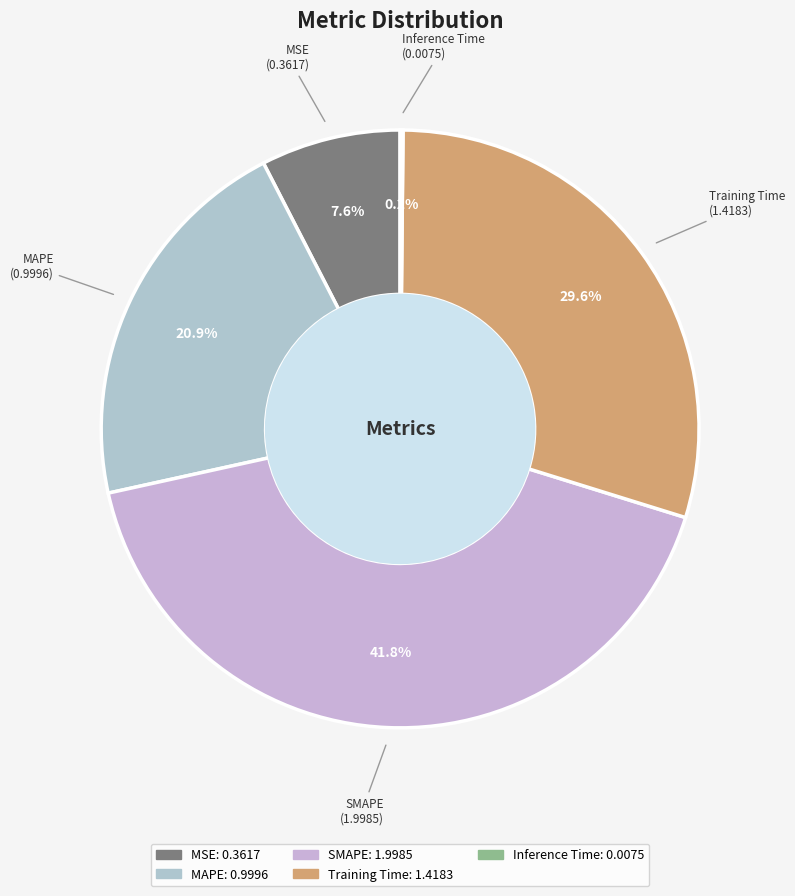

What is the ratio of the value at MSE to the value at Training Time?

0.3